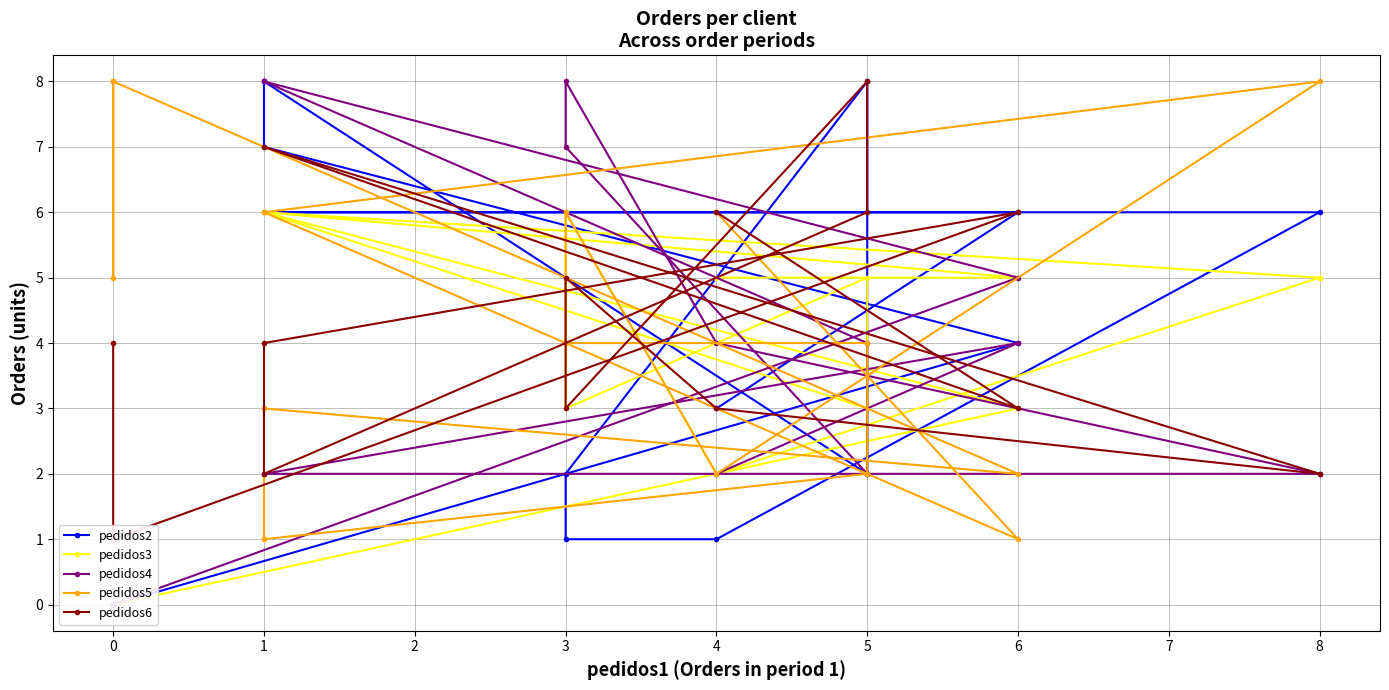

How many values in pedidos3 are above zero?

12